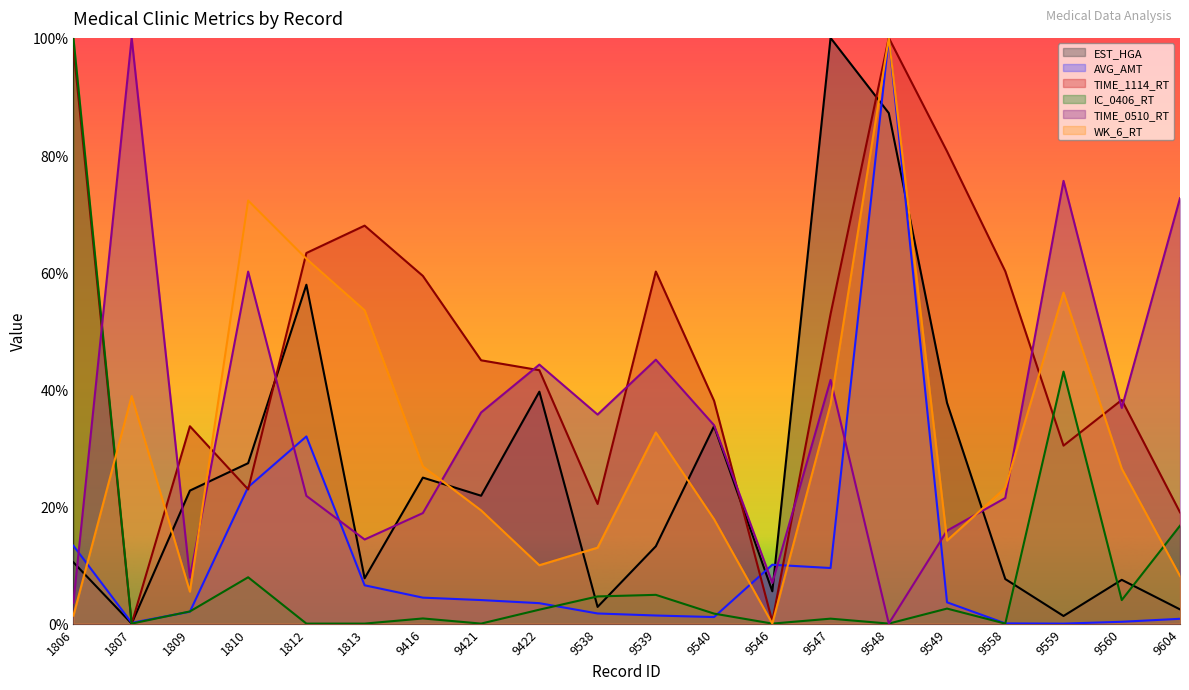

What is the difference between the second highest and minimum values in the EST_HGA series?

87.2